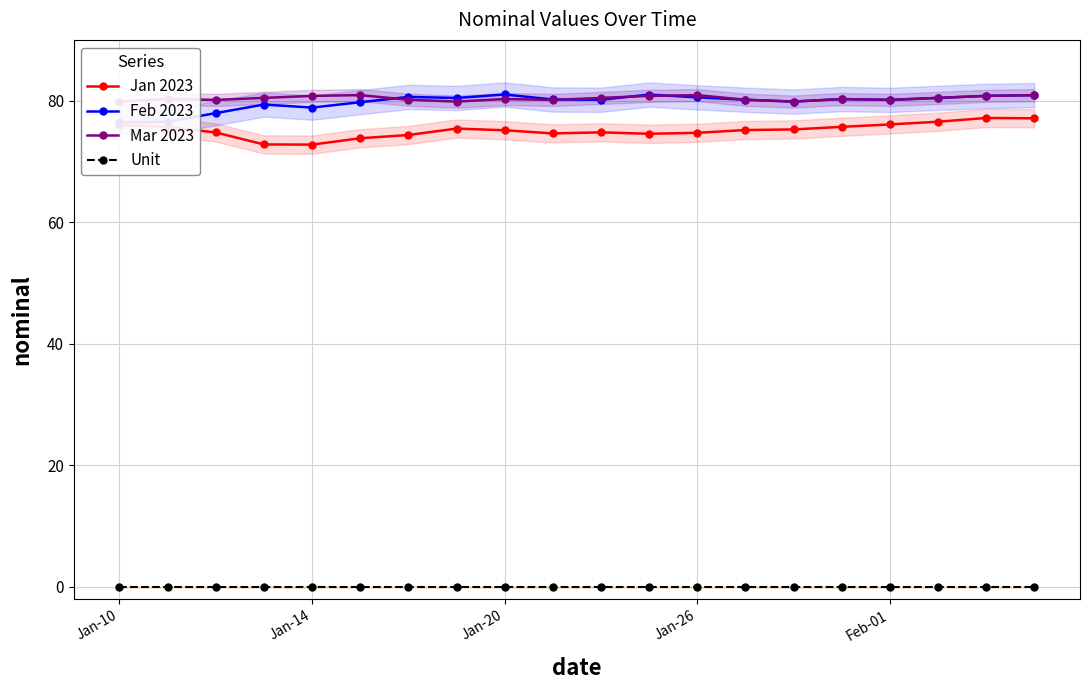

How many values in the Feb 2023 series exceed 80?

13